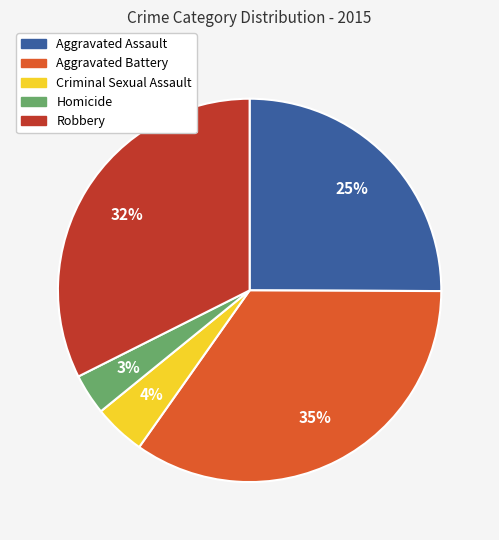

To the nearest percent, what is the average slice percentage?

20%